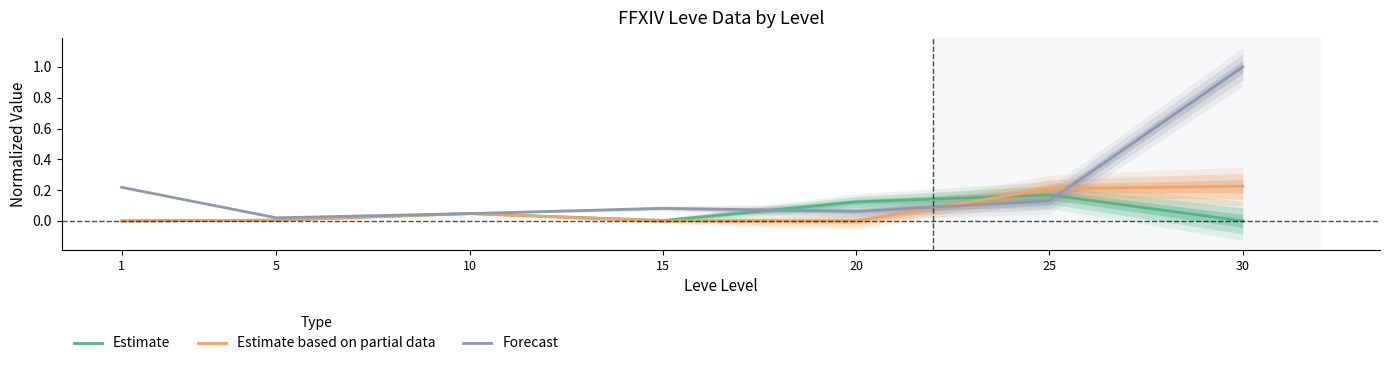

Which series has the largest total across all categories?

Forecast